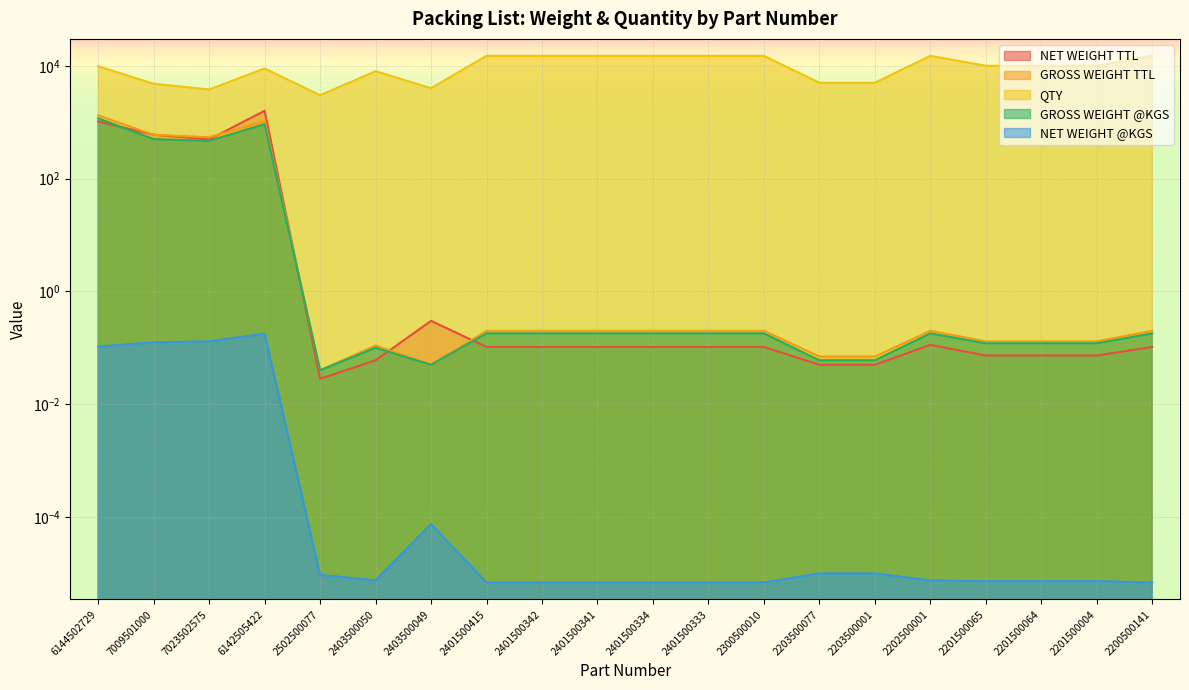

The GROSS WEIGHT TTL series shows 0.2 at 2403500050. True or false?

False